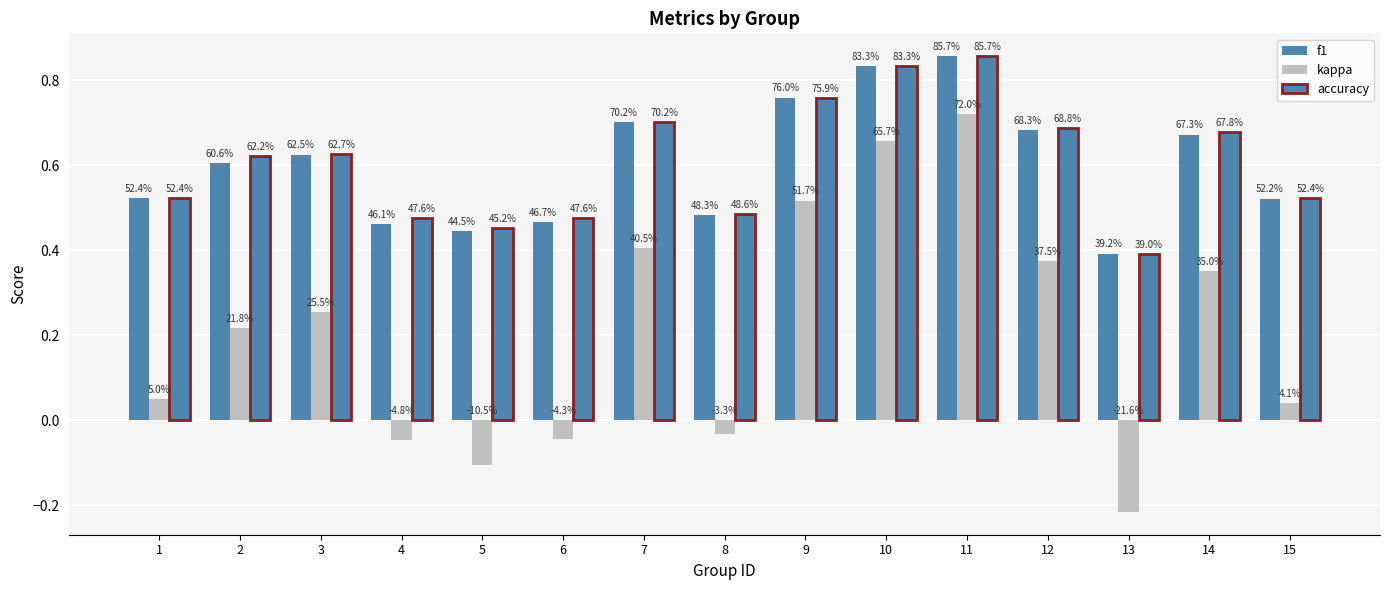

At how many categories does at least one series exceed 0?

15